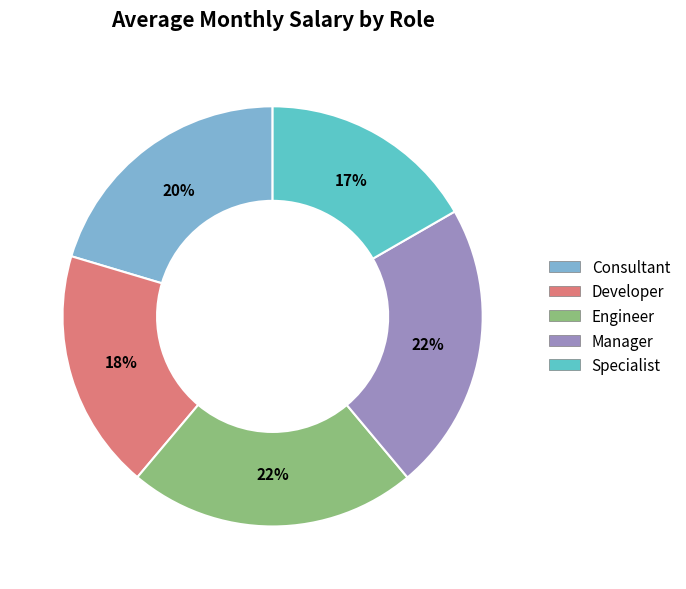

How many slices are in this pie chart?

5